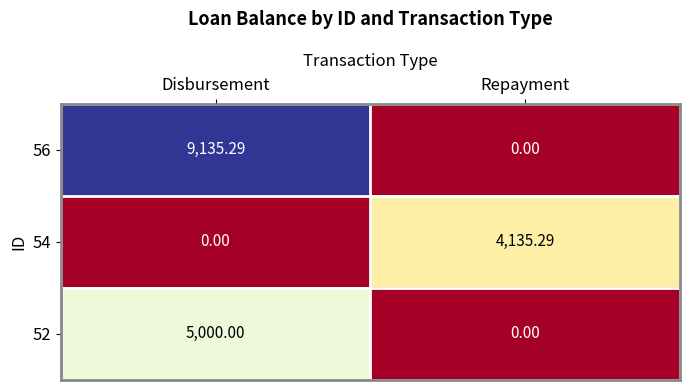

At which label is 56 closest to 4567?

Repayment